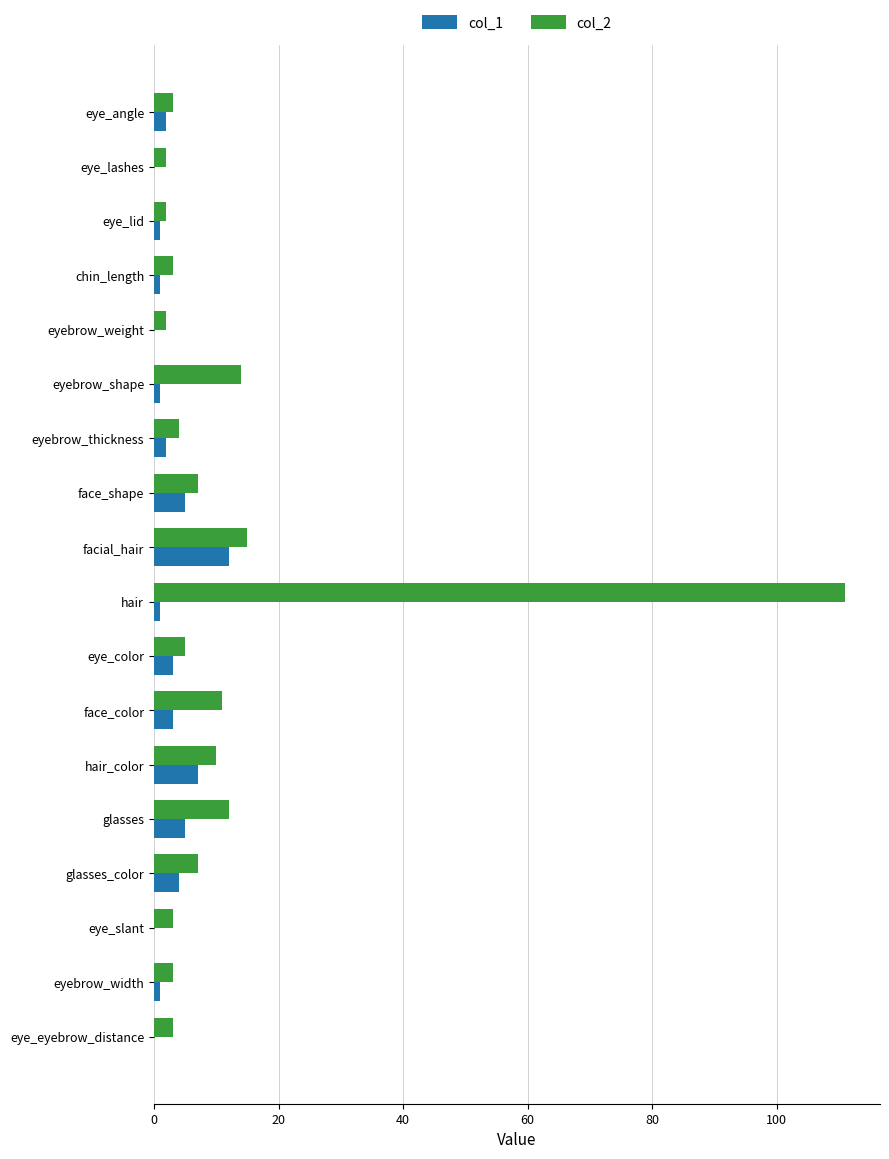

Which series has the largest total across all categories?

col_2